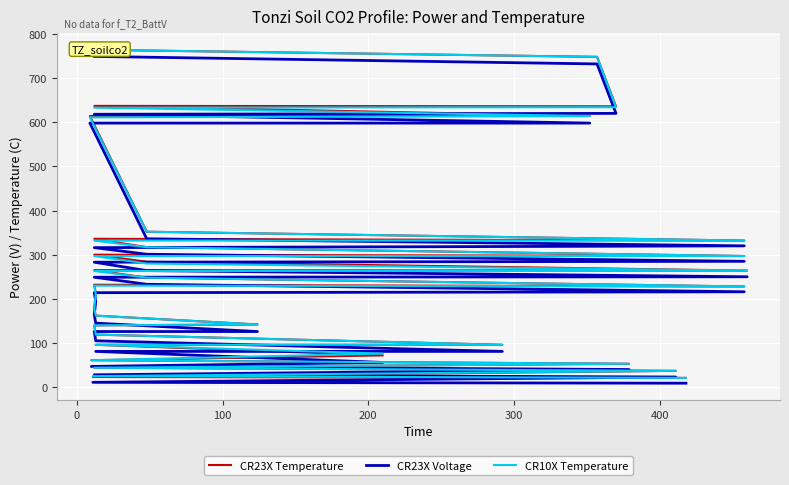

True or false: CR10X Temperature and CR23X Voltage intersect in this chart.

False